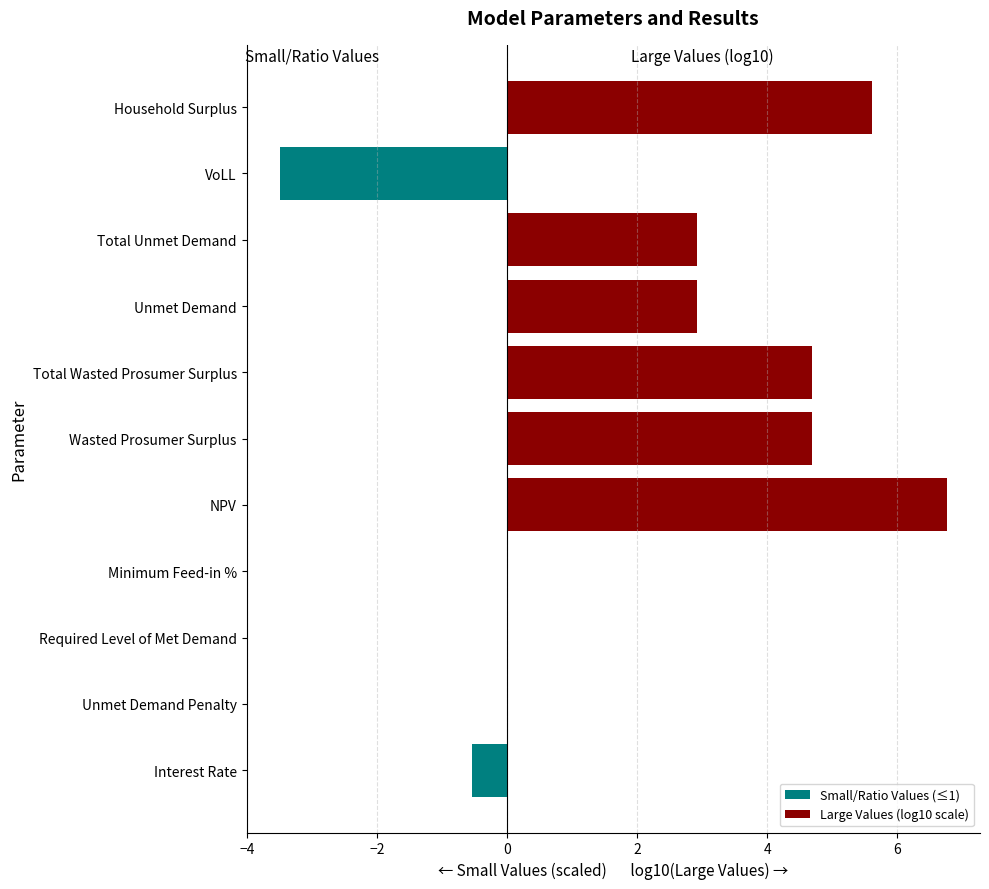

The value of Small/Ratio Values (≤1) at Household Surplus is 0.0. True or false?

True